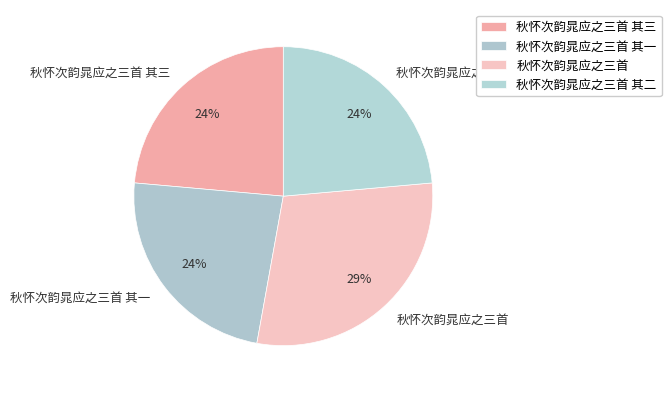

To the nearest percent, what percentage of the pie is 秋怀次韵晁应之三首 其二?

24%